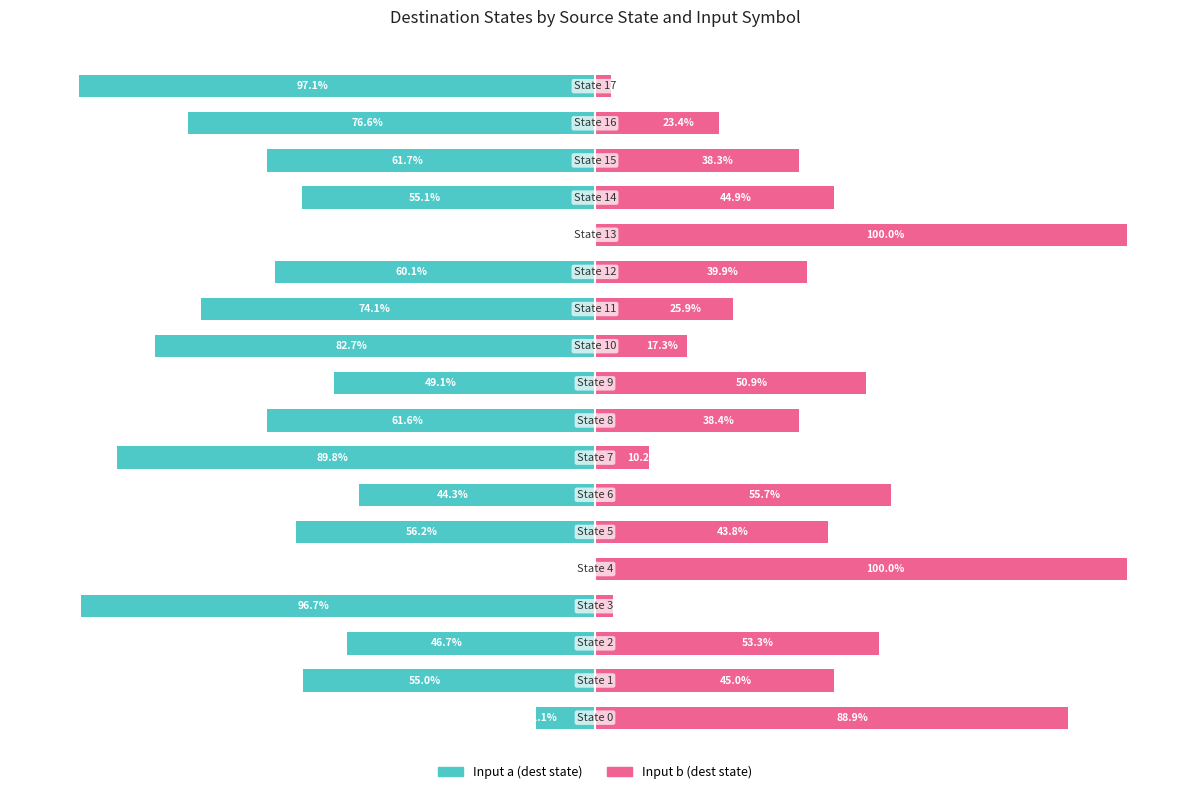

The value of Input a (dest state) at 5 is -56.2. True or false?

True